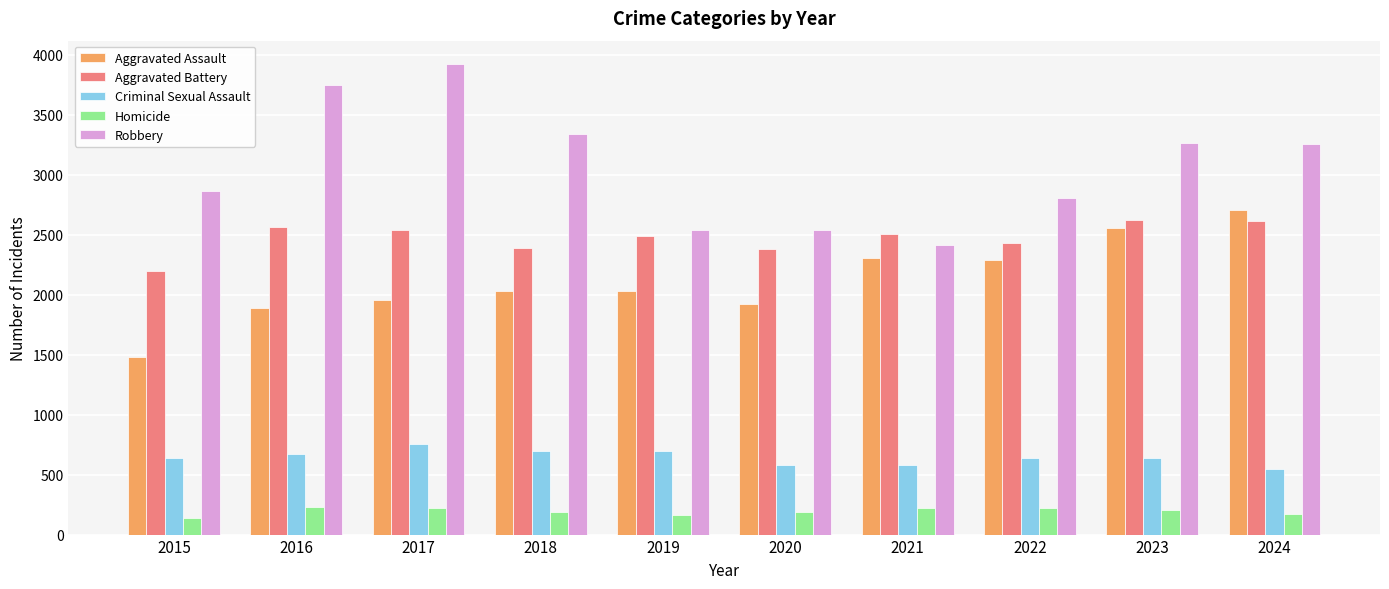

Are the bars grouped side by side (vs. stacked)?

Yes